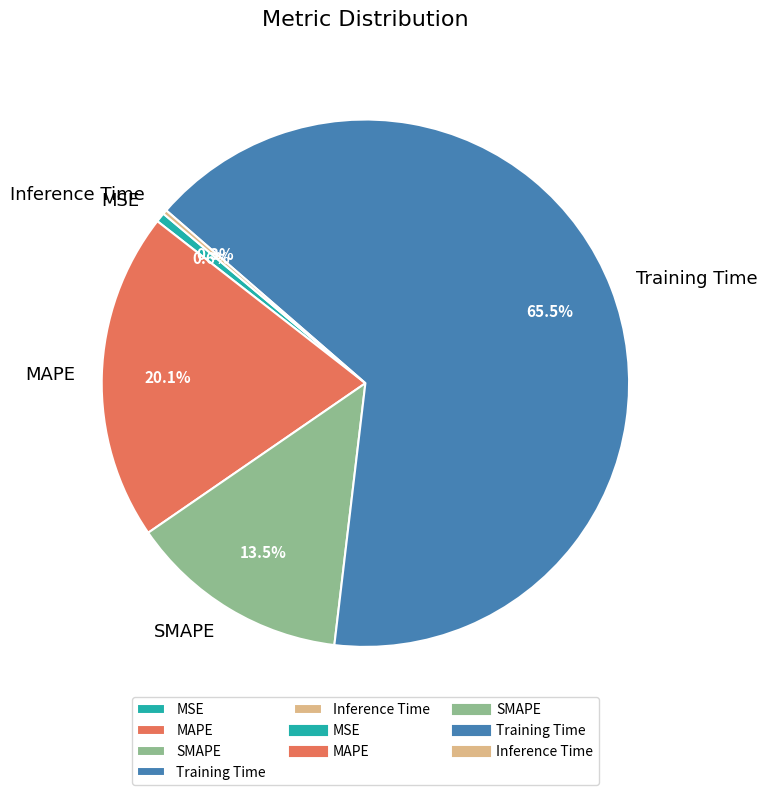

Which has a higher value, SMAPE or MSE?

SMAPE